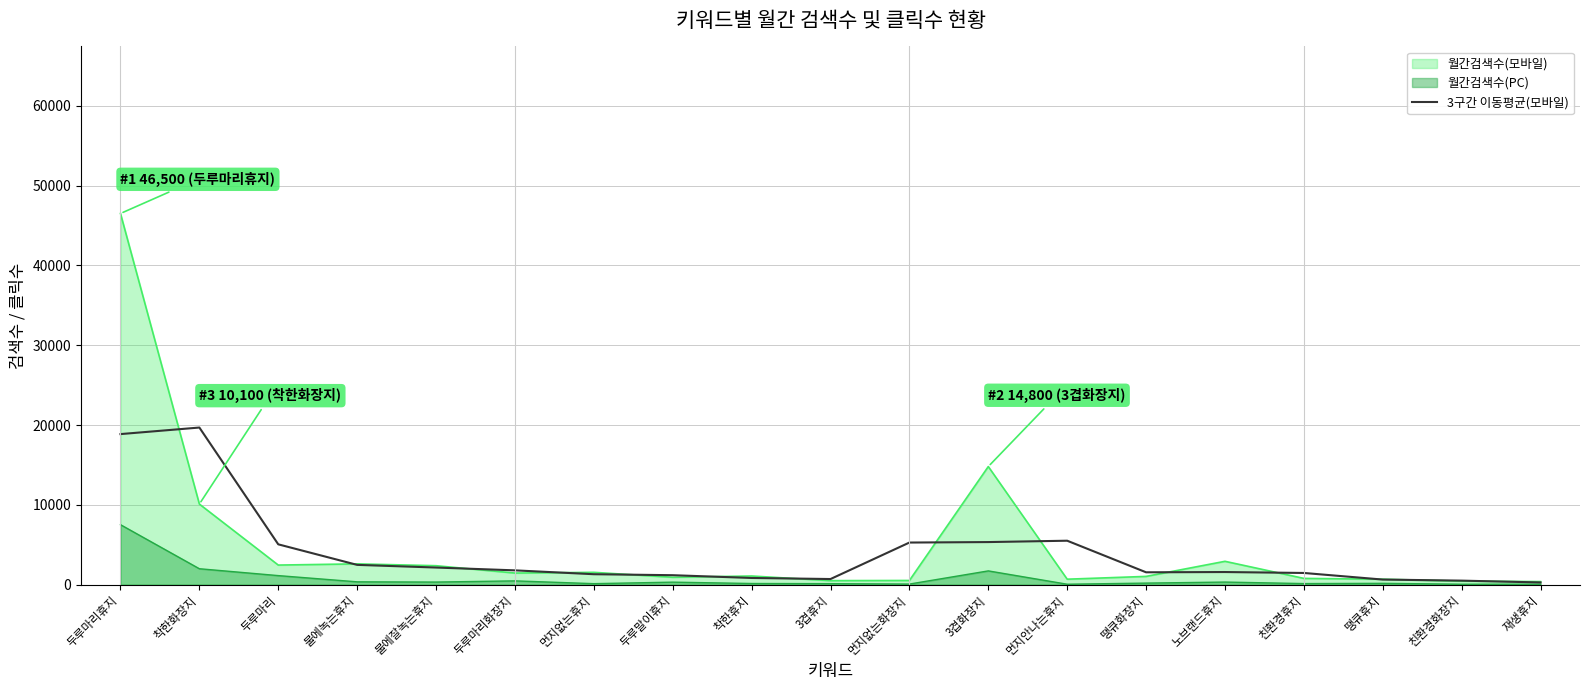

What is the difference between the values at 물에잘녹는휴지 and 땡큐휴지?

1506.7